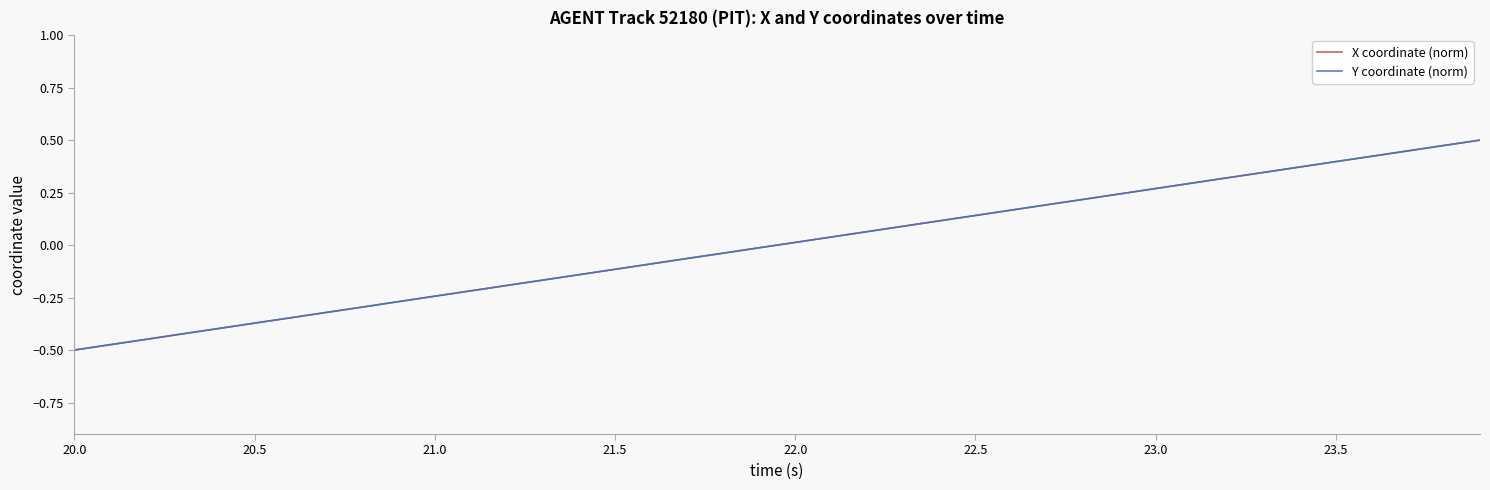

Which series has the widest spread of values?

X coordinate (norm)